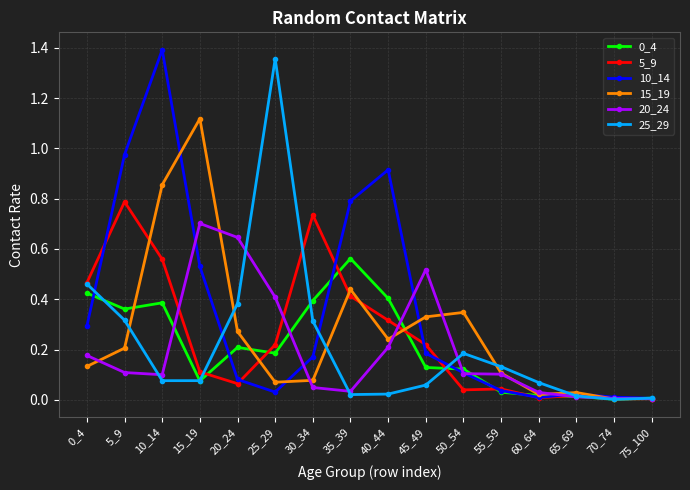

At which category does 10_14 reach its first local peak?

10_14